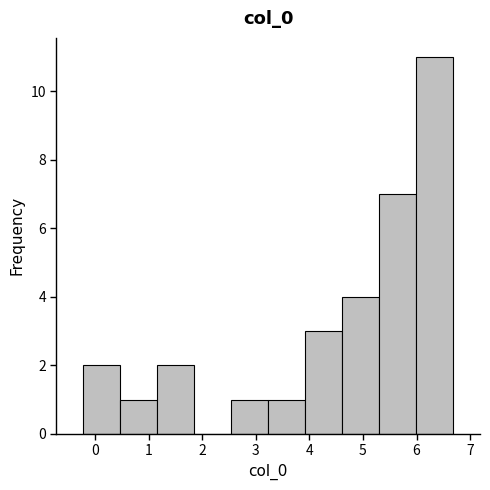

Reading left to right, list every bar in this chart as the range it spans on the x-axis followed by its height. Neither the bar edges nor the heights are printed on the chart, so give them approximately, as read against the axes.

-0.2 to 0.5: 2
0.5 to 1.2: 1
1.2 to 1.9: 2
1.9 to 2.5: 0
2.5 to 3.2: 1
3.2 to 3.9: 1
3.9 to 4.6: 3
4.6 to 5.3: 4
5.3 to 6.0: 7
6.0 to 6.7: 11